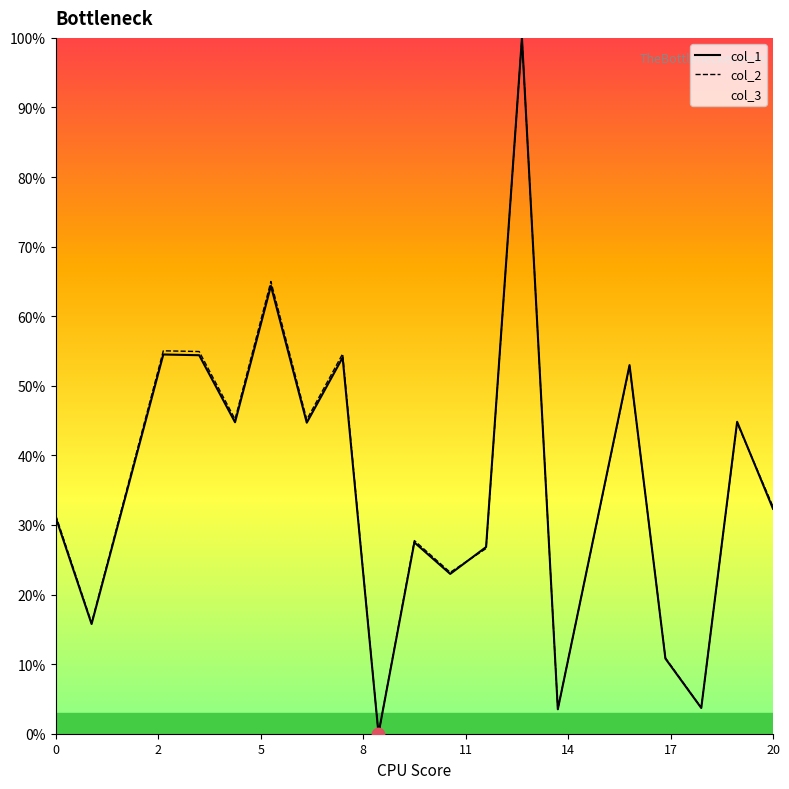

Which series has the largest total across all categories?

col_2